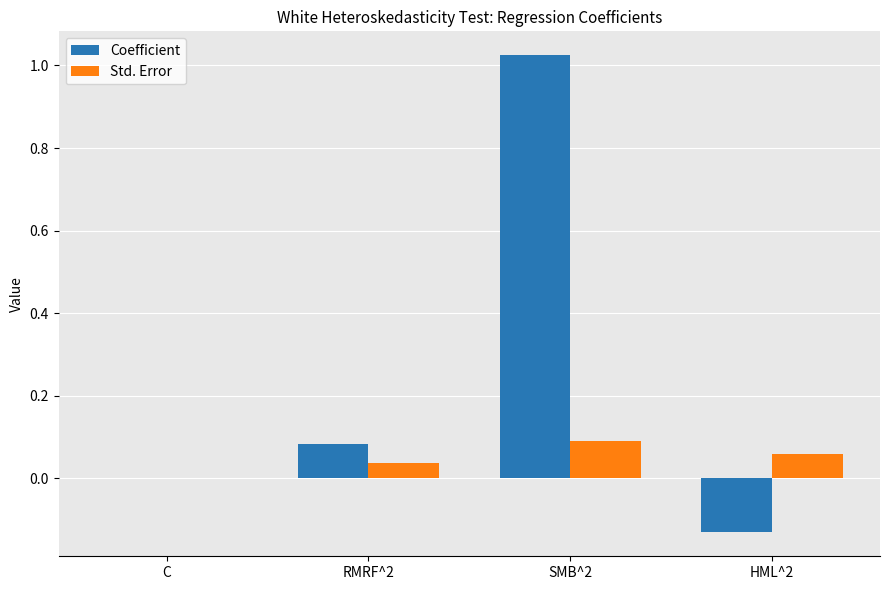

What are all the series names shown in the legend?

Coefficient, Std. Error